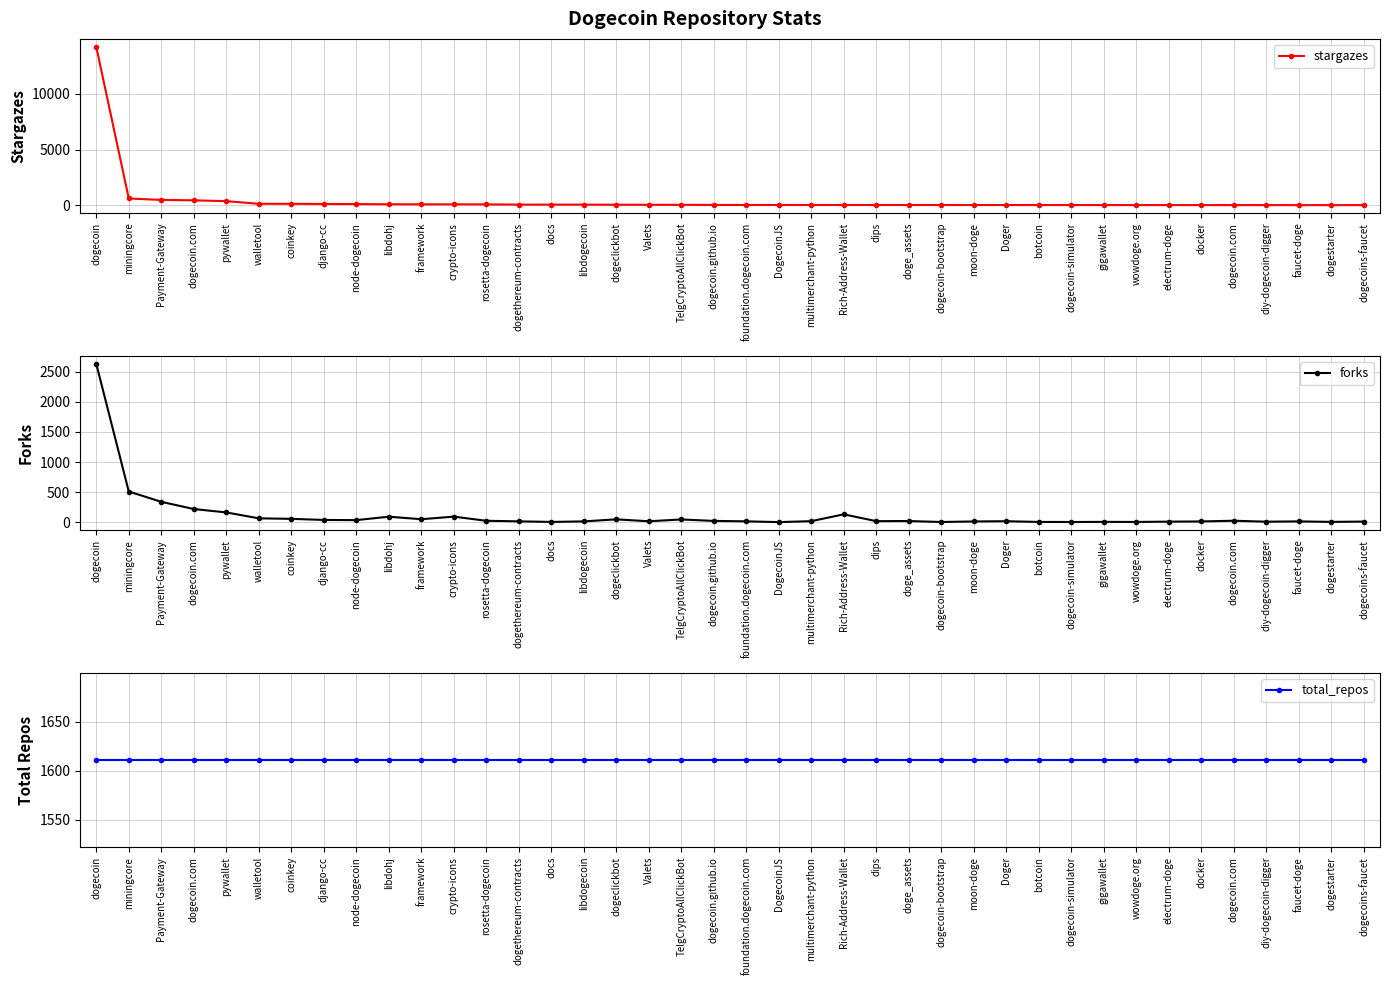

The total_repos series shows 1117 at walletool. True or false?

False